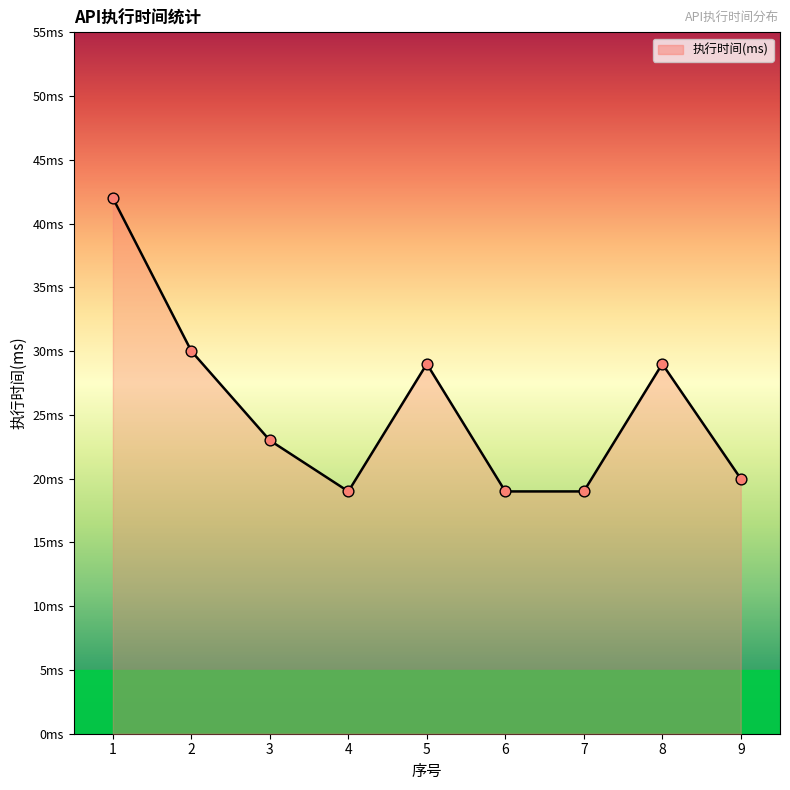

What is the ratio of the value at 2 to the value at 3?

1.3